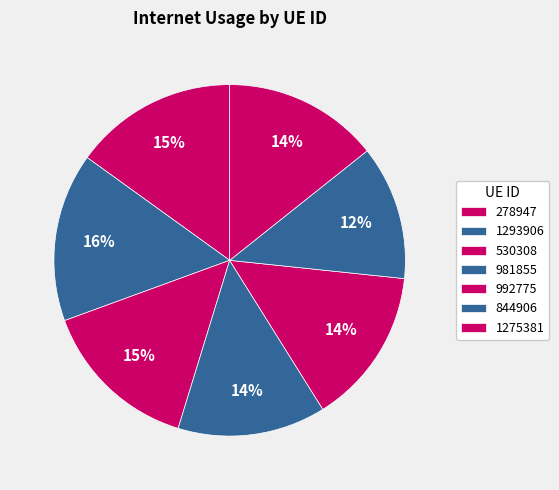

Count the number of slices in the pie.

7